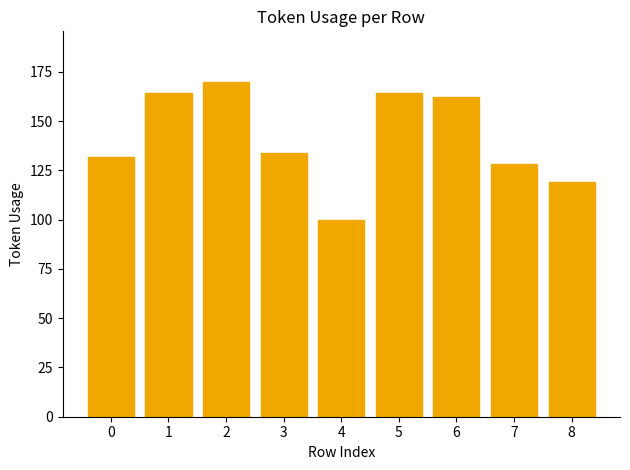

Is it true that the value at 0 is 200?

False